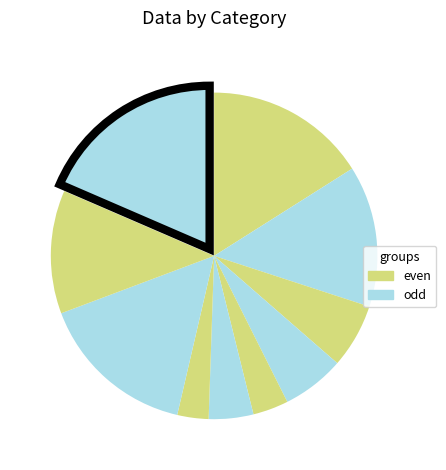

Rank the categories by value from highest to lowest.

9, 0, 7, 1, 8, 2, 3, 5, 4, 6